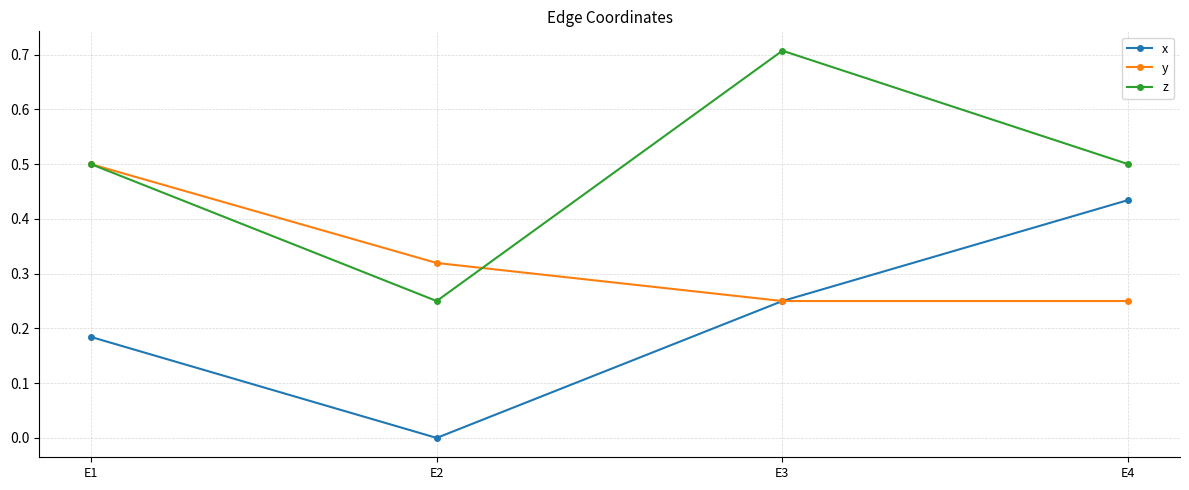

What are all the series names shown in the legend?

x, y, z